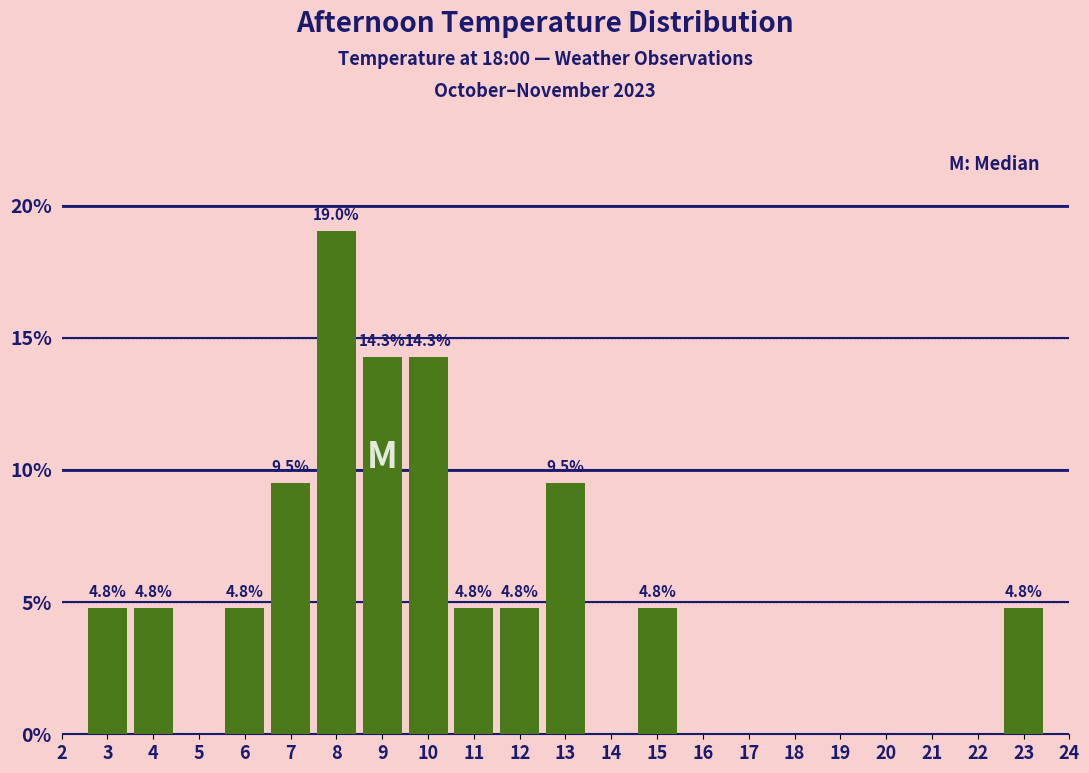

Which range on the x-axis has the tallest bar?

7.5 to 8.5